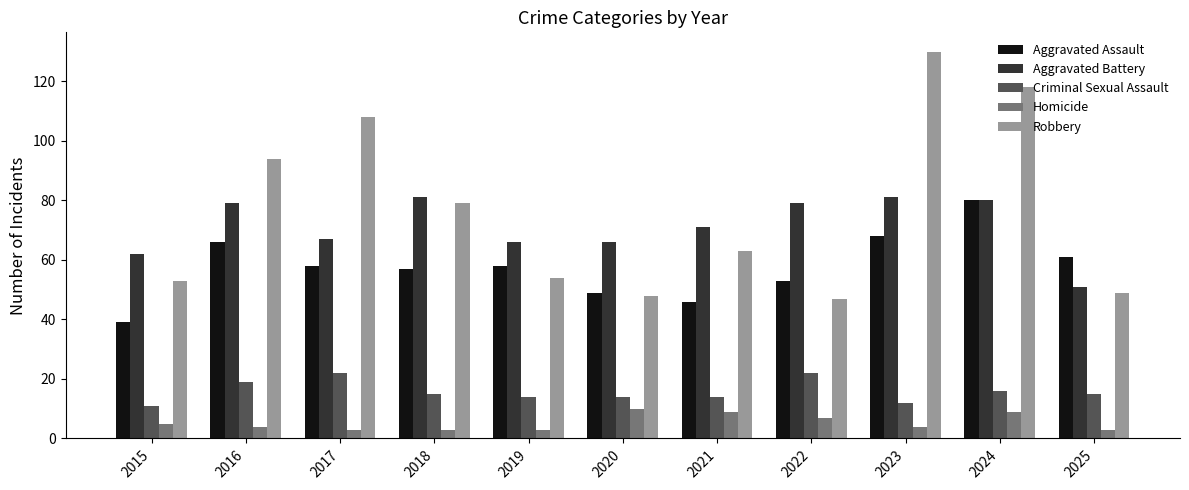

Reading left to right, what are all the values shown in this chart?

Aggravated Assault: 39	66	58	57	58	49	46	53	68	80	61
Aggravated Battery: 62	79	67	81	66	66	71	79	81	80	51
Criminal Sexual Assault: 11	19	22	15	14	14	14	22	12	16	15
Homicide: 5	4	3	3	3	10	9	7	4	9	3
Robbery: 53	94	108	79	54	48	63	47	130	118	49